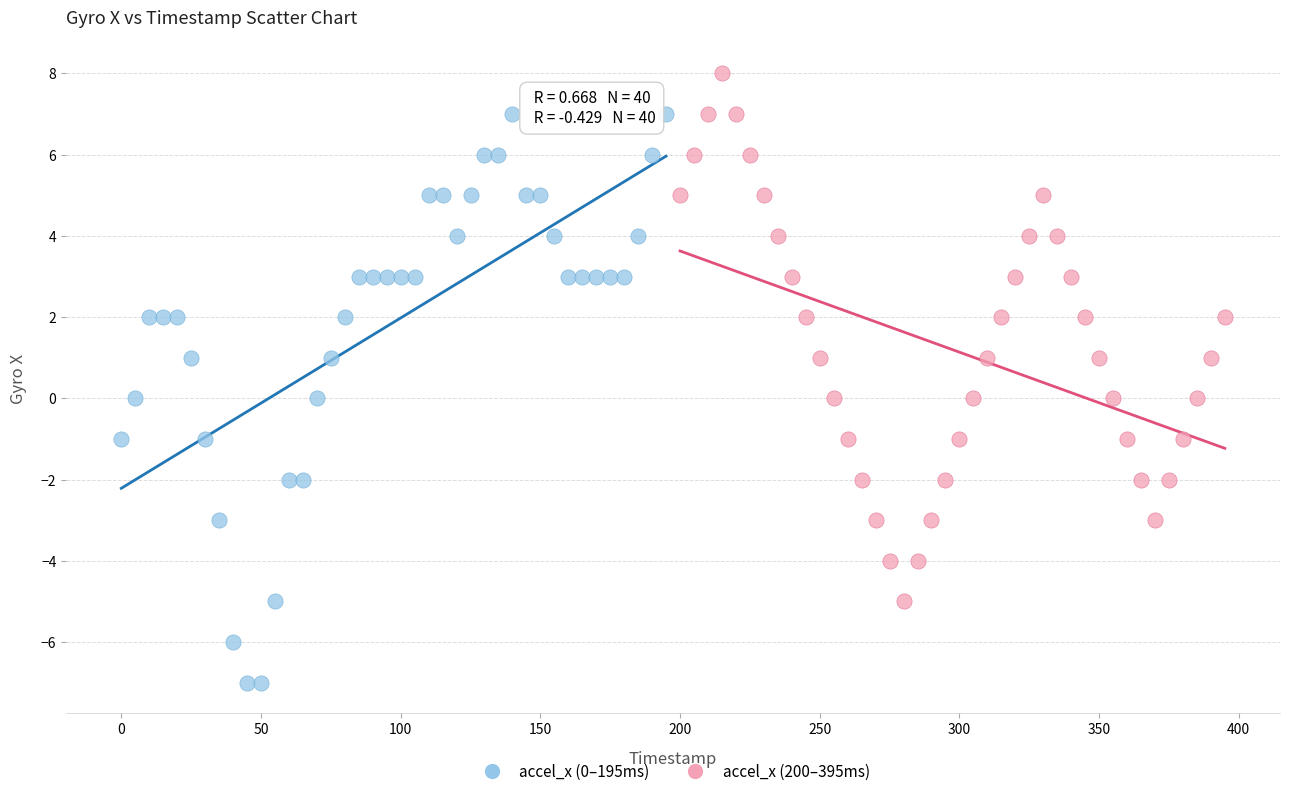

What are all the series names shown in the legend?

accel_x (0–195ms), accel_x (200–395ms)